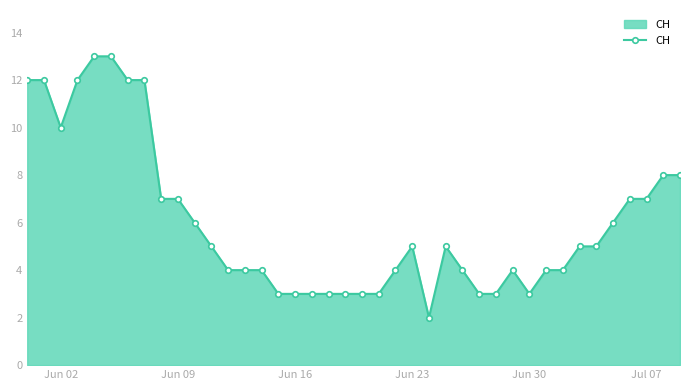

What is the maximum value shown in the chart?

13